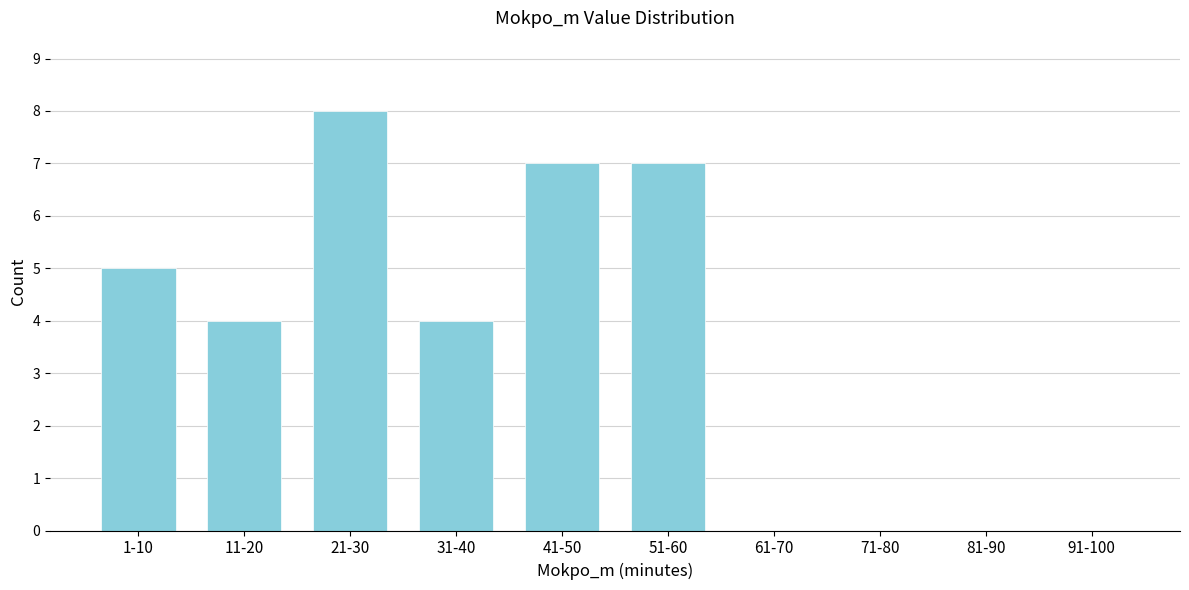

Reading right to left, what are all the values shown in this chart?

91-100=0	81-90=0	71-80=0	61-70=0	51-60=7	41-50=7	31-40=4	21-30=8	11-20=4	1-10=5